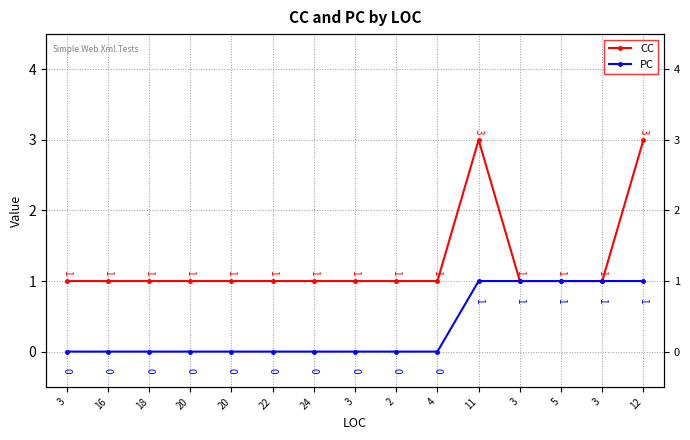

What is the total value across all series at 5?

2